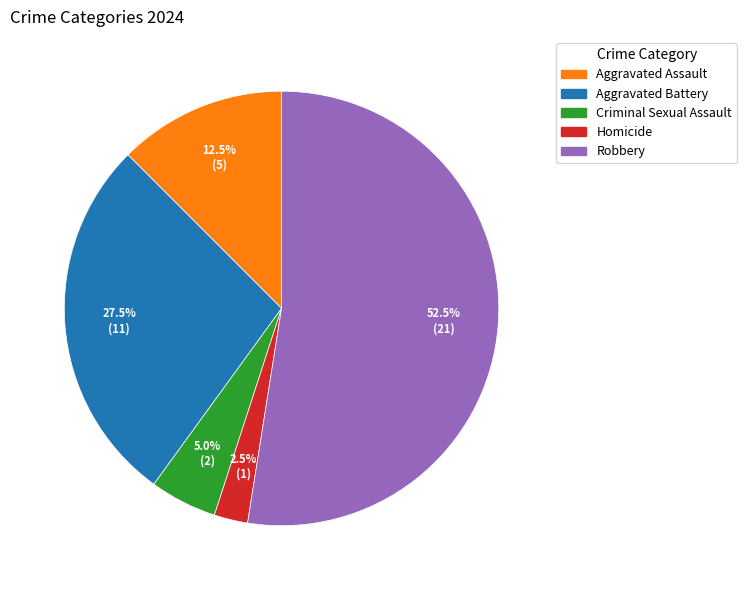

Is it true that Robbery is 41% of the pie?

False